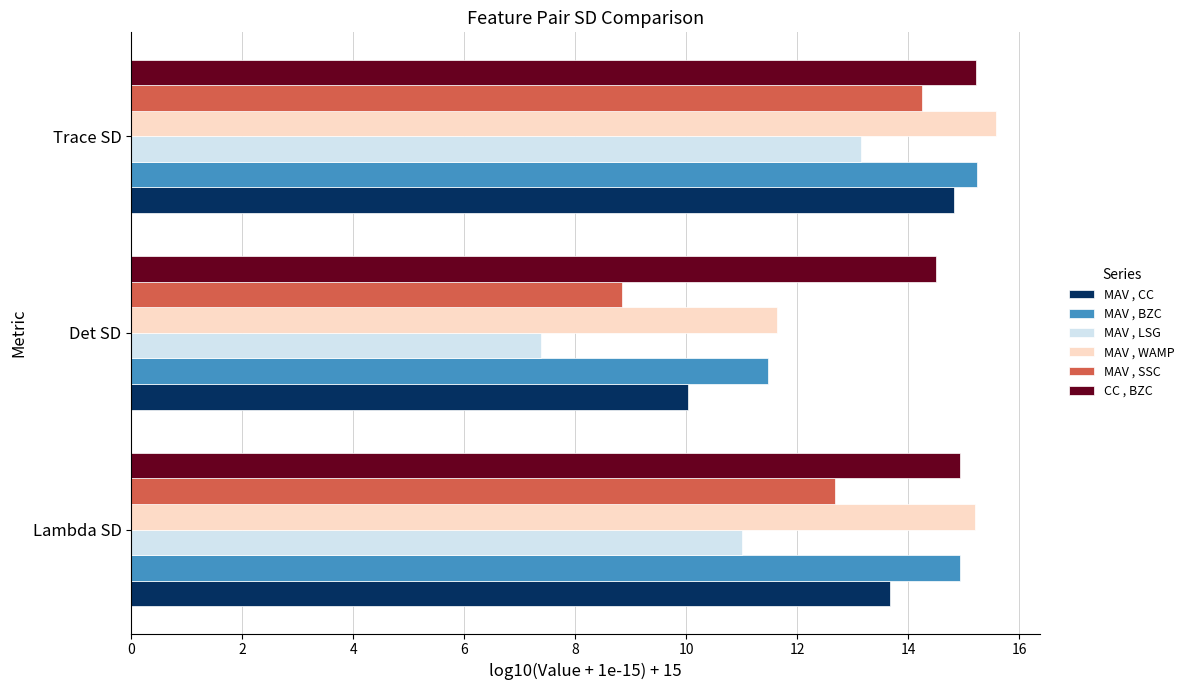

What is the approximate value of MAV , BZC at Lambda SD?

14.9